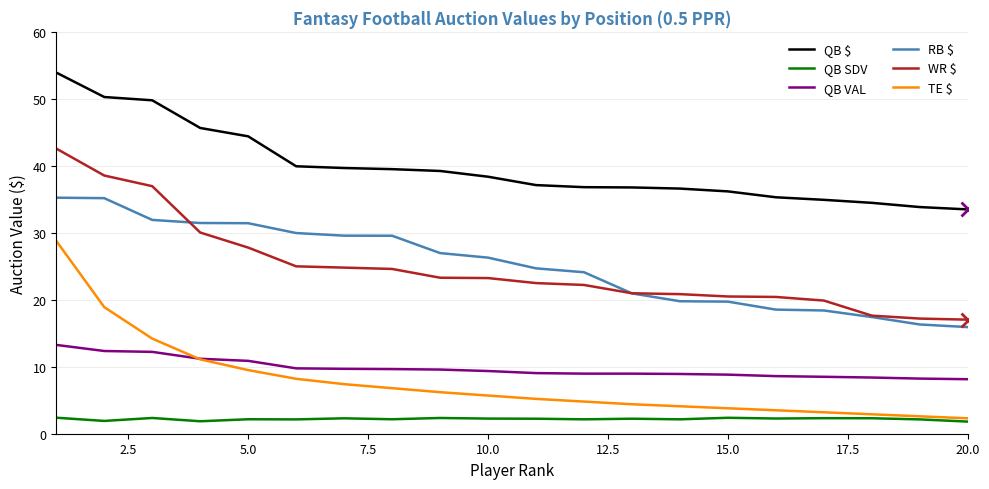

What is the difference between the maximum and minimum values in the QB VAL series?

5.1